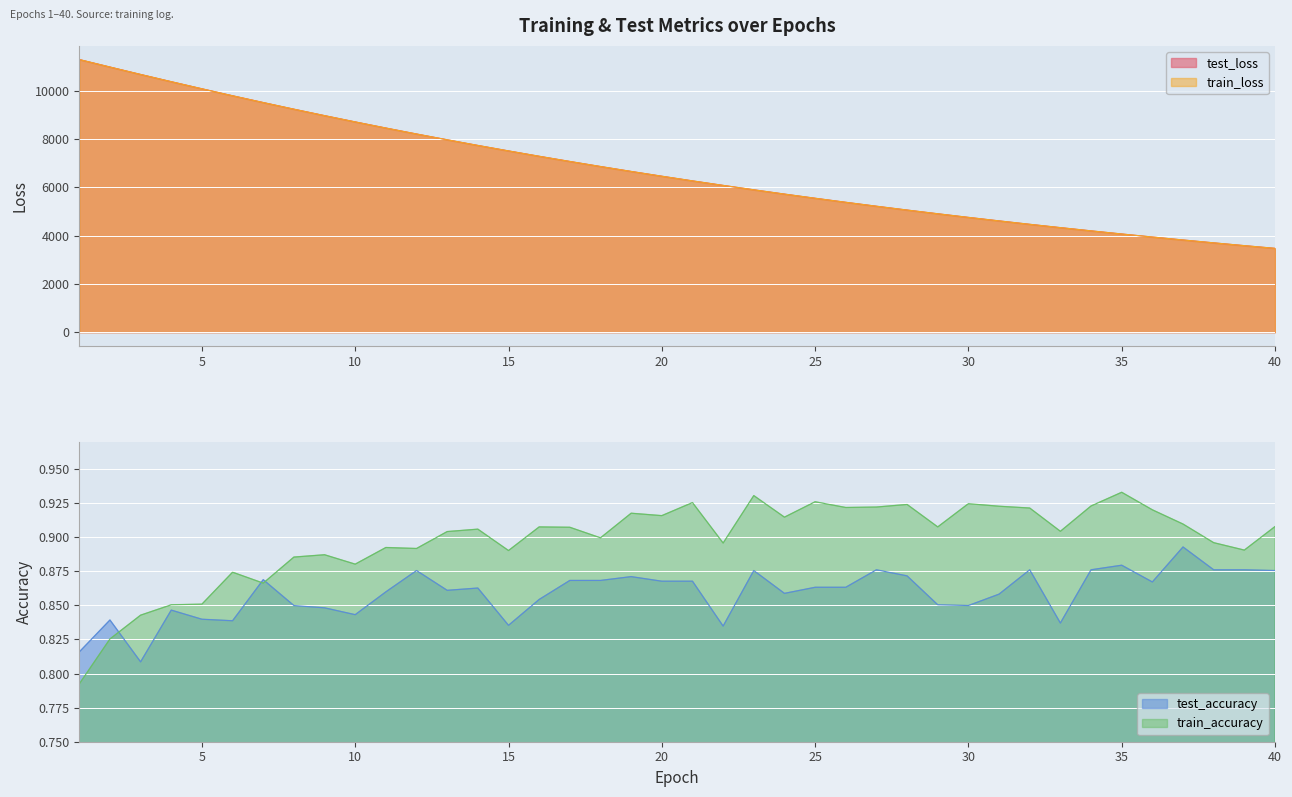

What is the value of the test_loss point at the 10th from the left?

8715.8